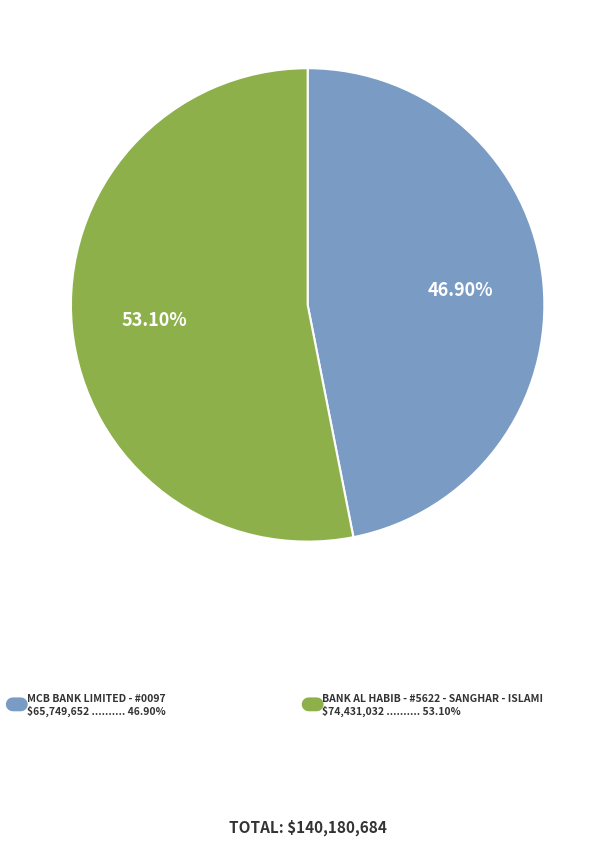

Does any single category account for the majority?

Yes